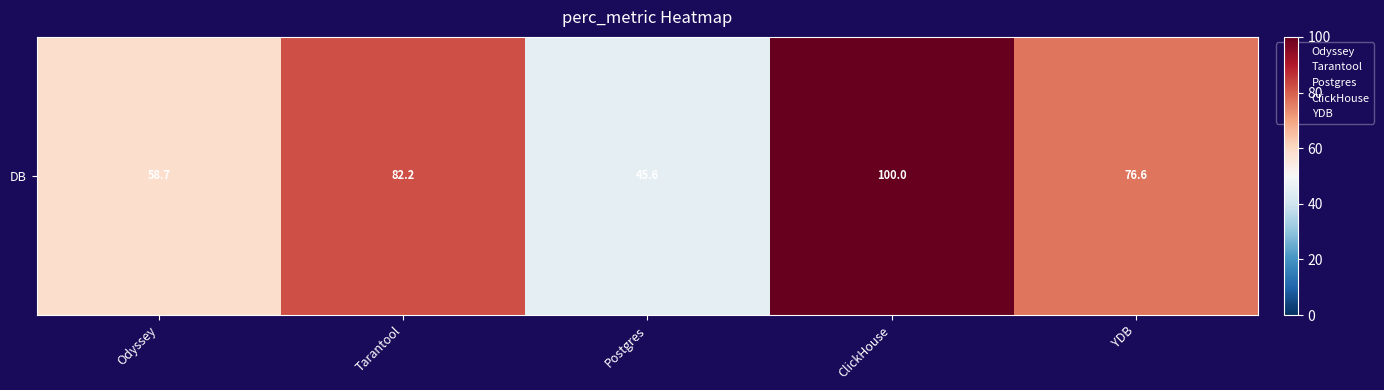

Which has a higher value, Odyssey or Tarantool?

Tarantool